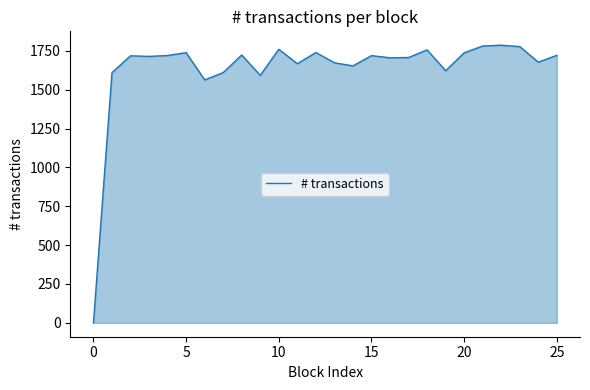

What is the maximum value shown in the chart?

1786